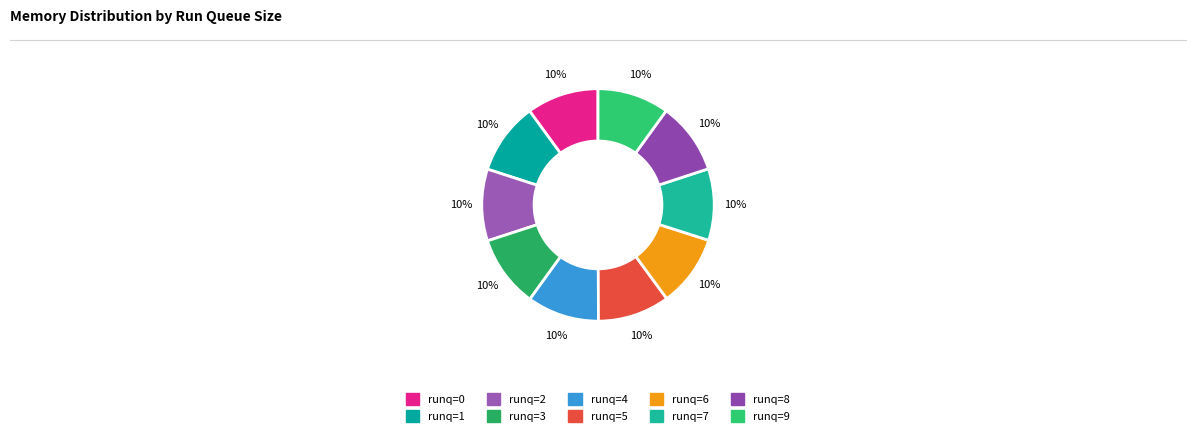

Which slice is the largest?

runq=3